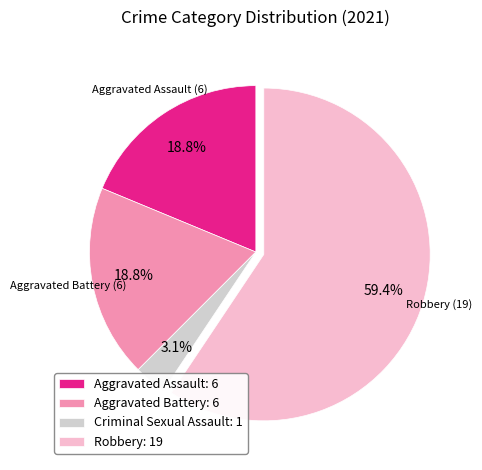

Is there a majority slice in this chart?

Yes